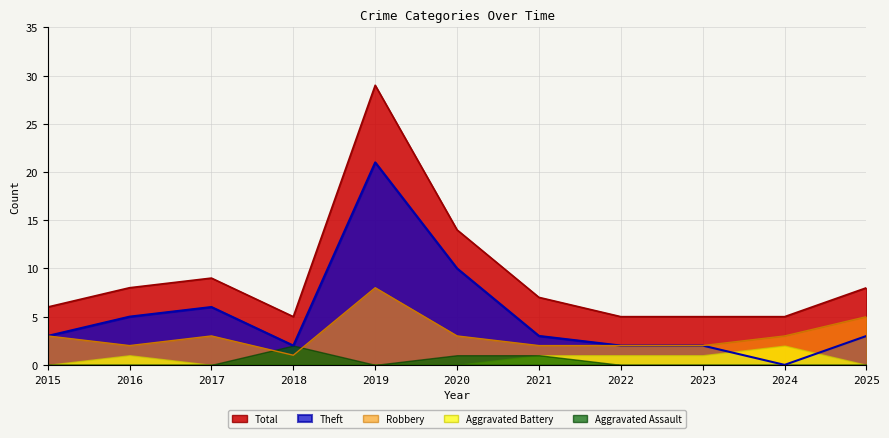

What are all the series names shown in the legend?

Total, Theft, Robbery, Aggravated Battery, Aggravated Assault